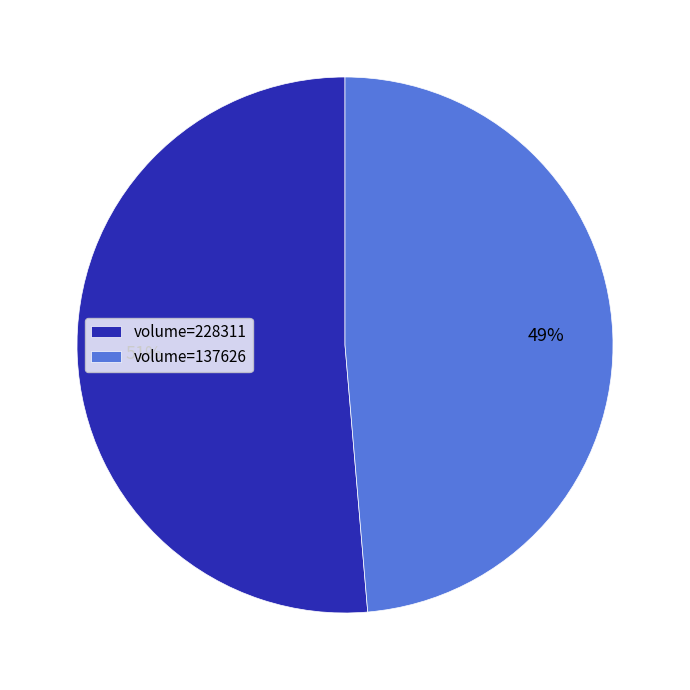

Rank the categories by value from highest to lowest.

volume=228311, volume=137626